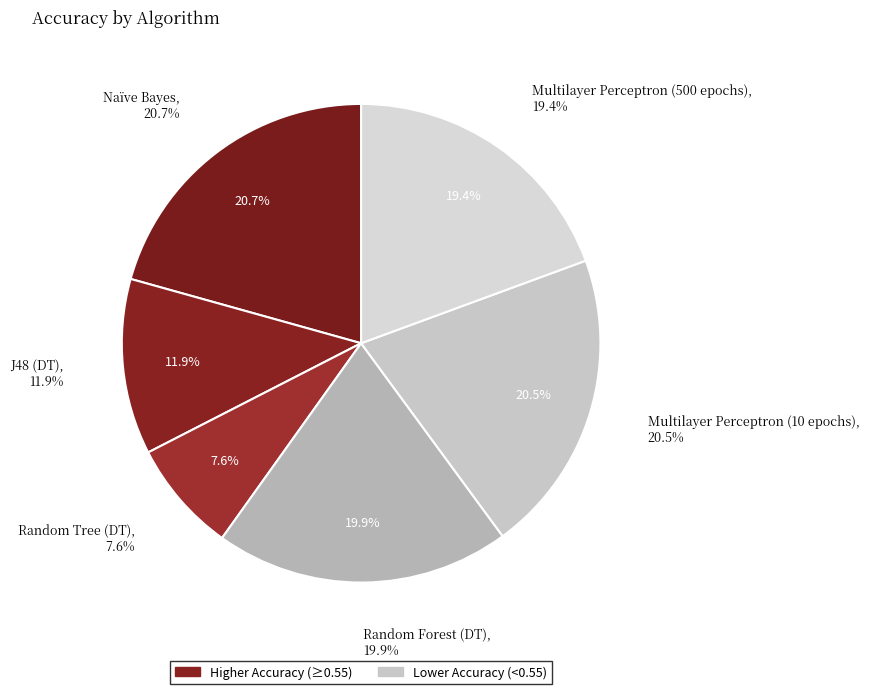

To the nearest percent, what is the difference between the largest and smallest slice percentages?

13%